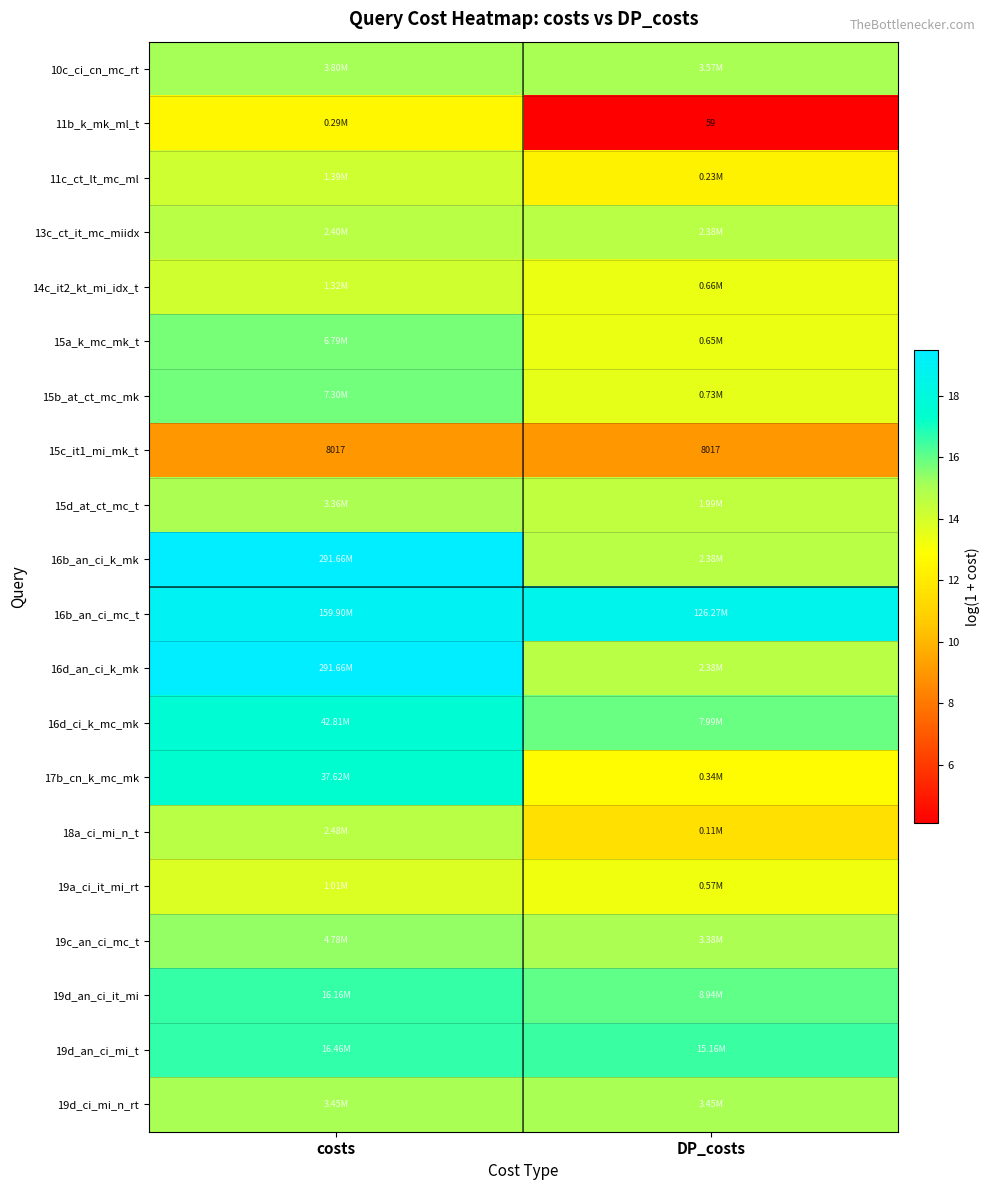

What is the difference between the maximum and minimum values in the 15d_at_ct_mc_t series?

0.5